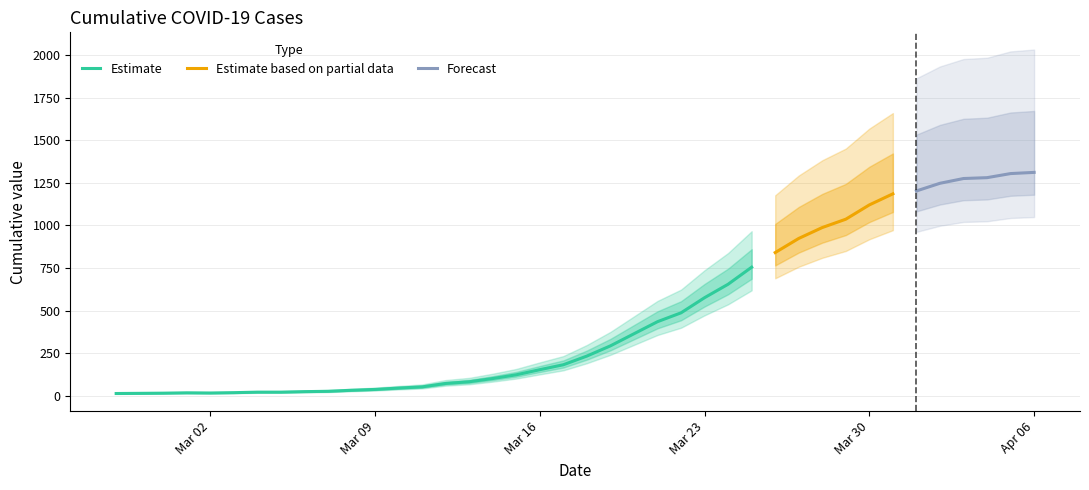

What value does the data have at 2020-03-26, to the nearest 10?

840